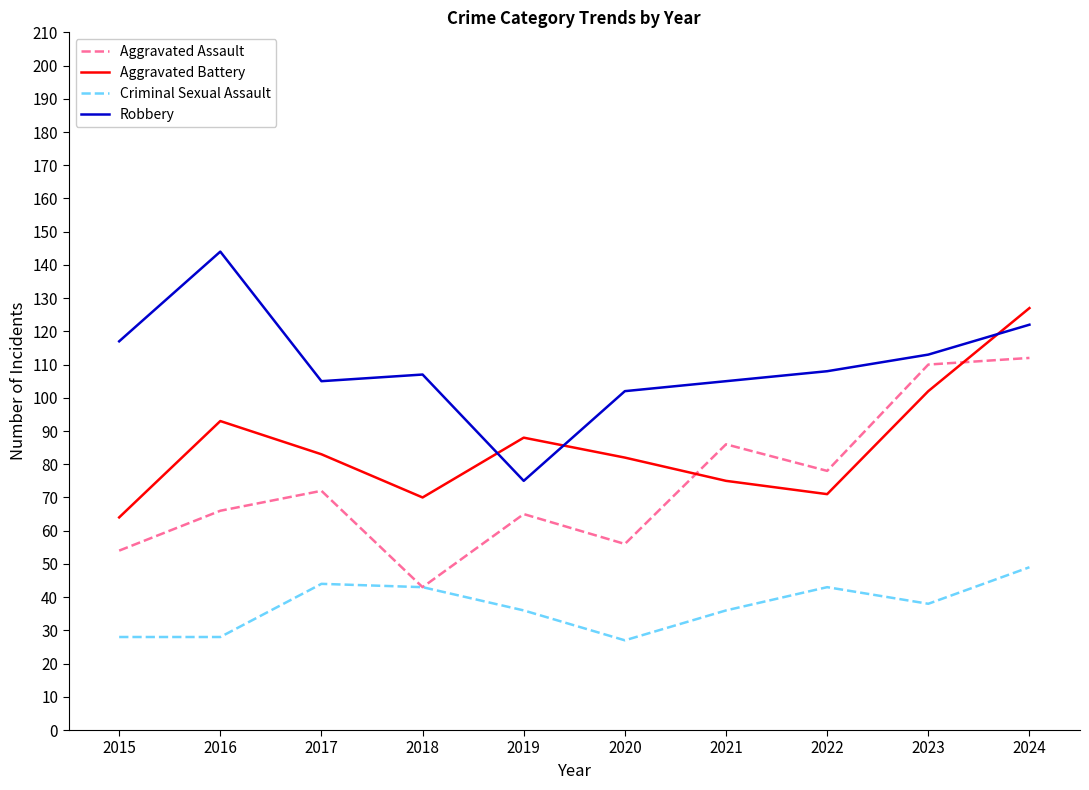

Which label corresponds to the largest value in the chart?

2016